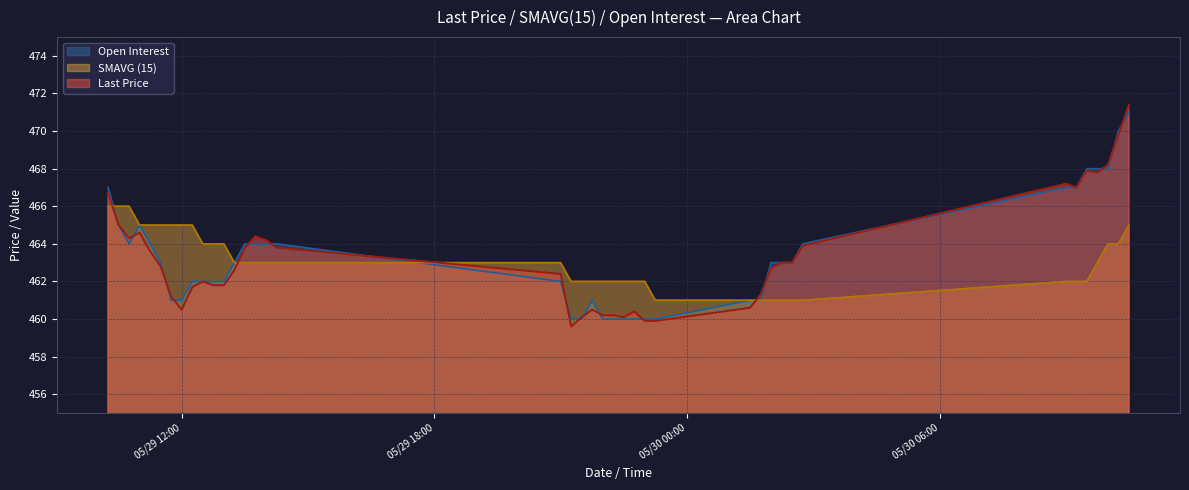

Does the chart display data point markers on the line(s)?

No